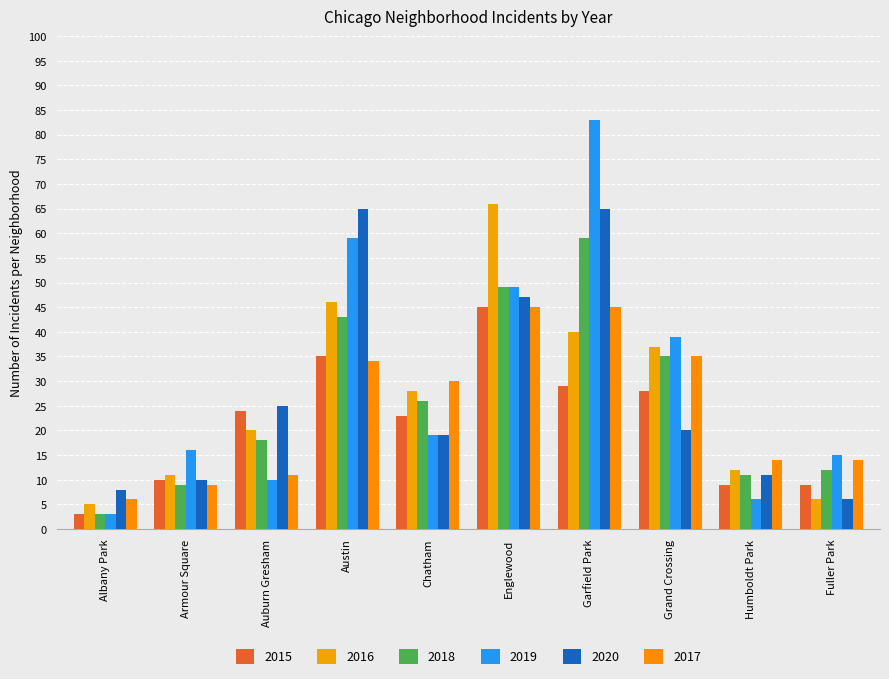

The 2017 series shows 14 at Humboldt Park. True or false?

True